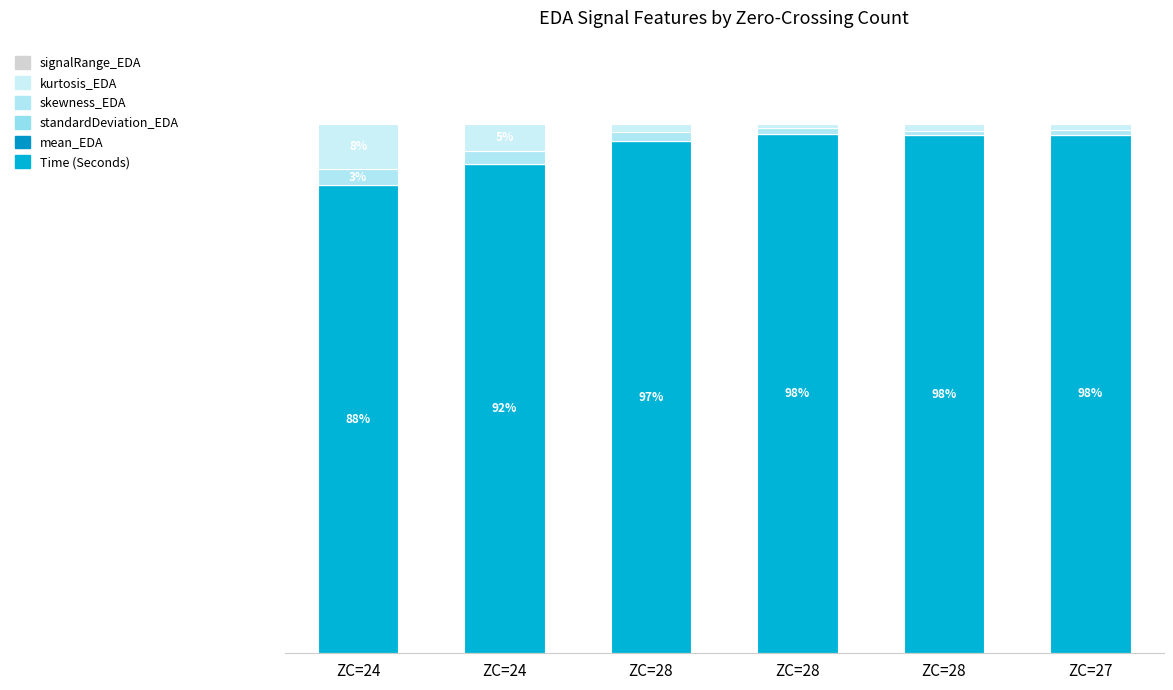

Are the bars horizontal?

No